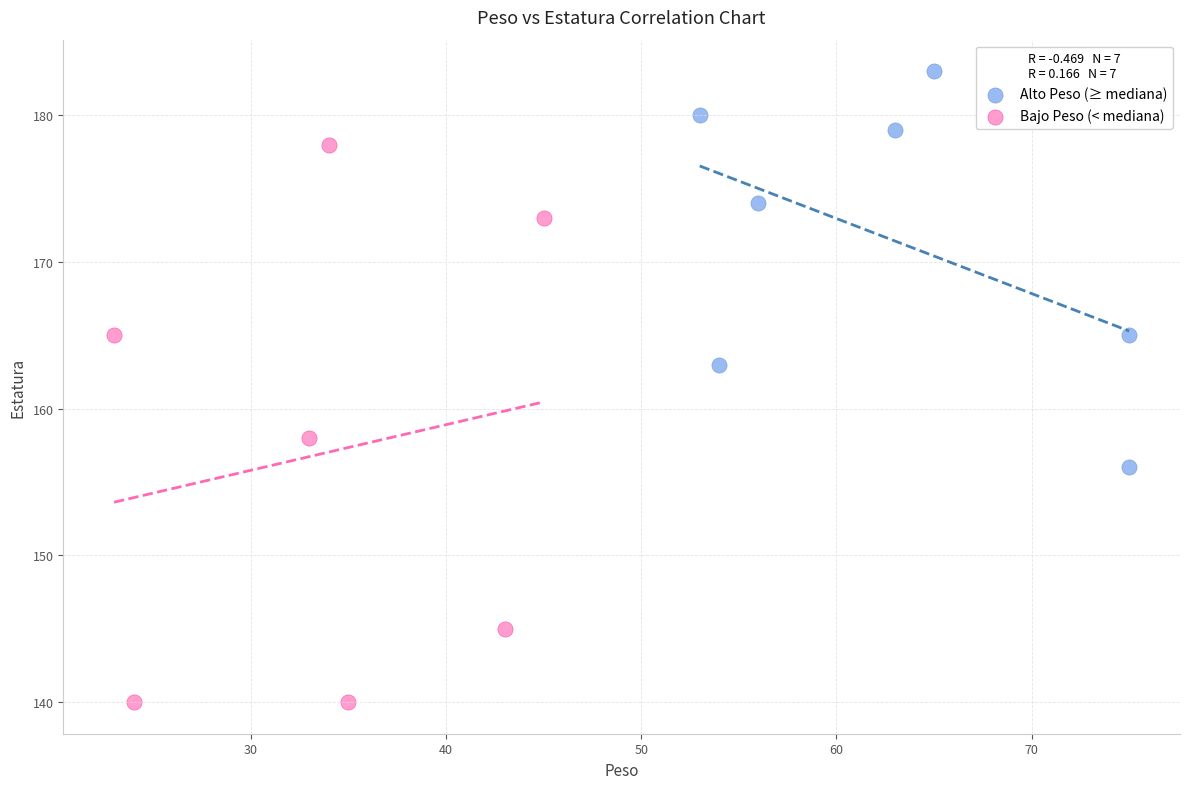

Which series contains the highest Y value?

Alto Peso (≥ mediana)